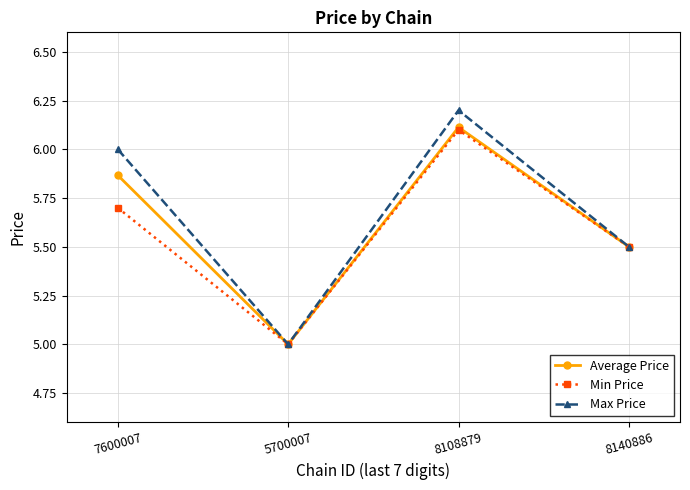

Count the Max Price values in the range 5 to 6.

3